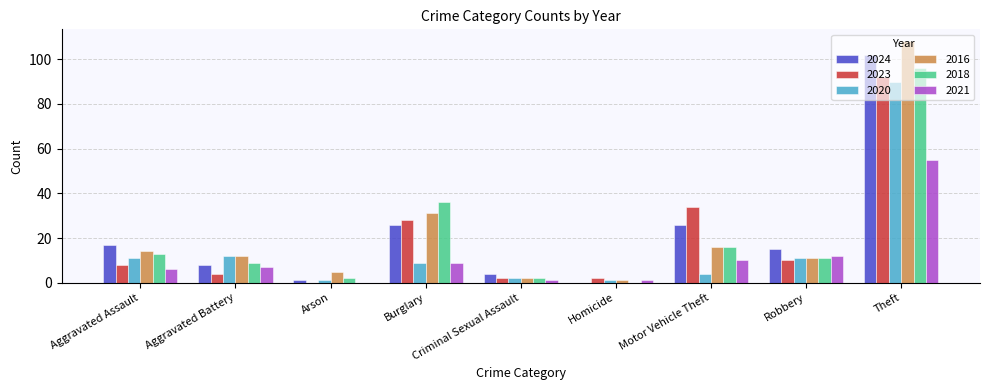

Count the number of data series in this chart.

6